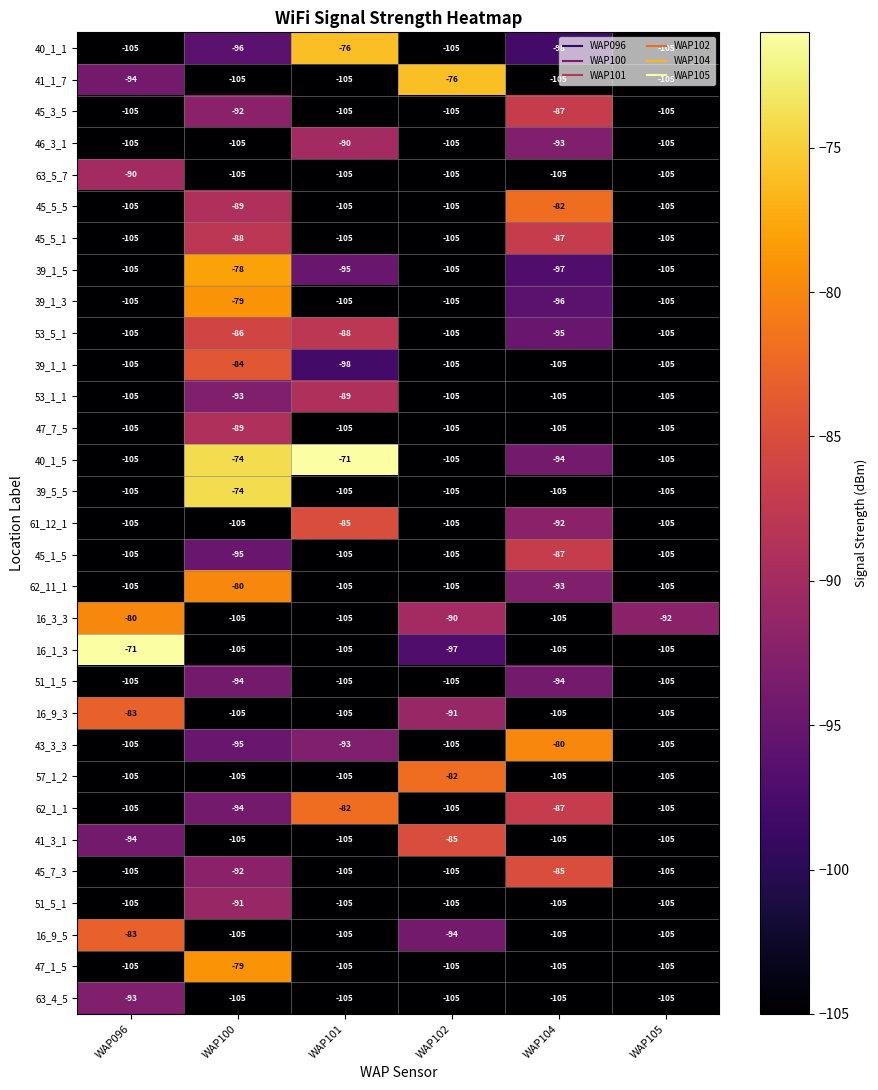

Count the number of categories in the chart.

6